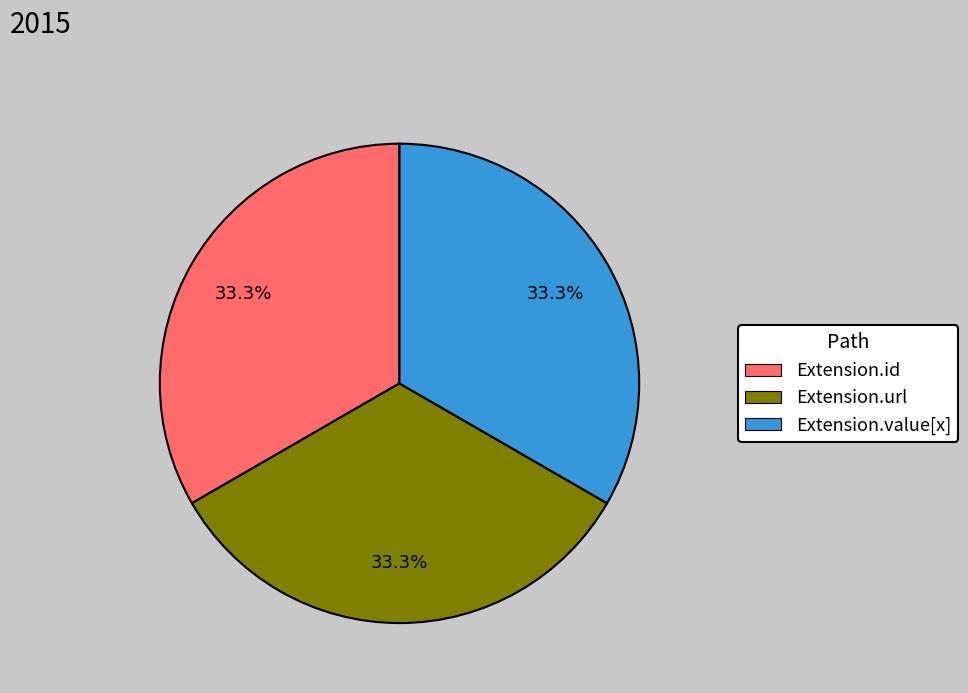

Is there any slice that represents more than half of the pie?

No